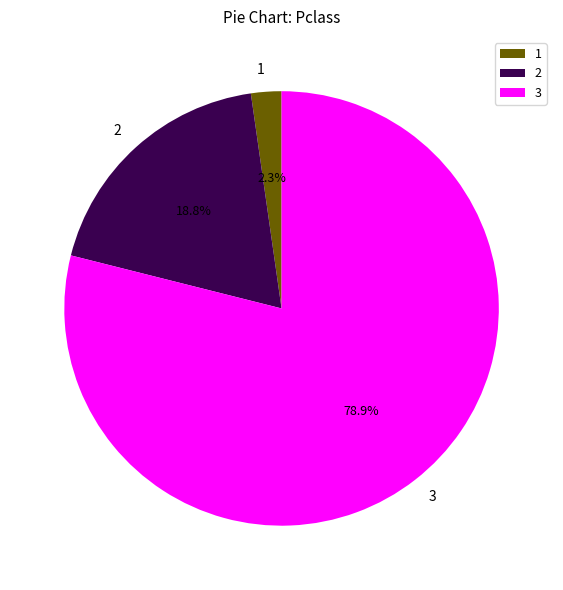

Rank the categories by value from lowest to highest.

1, 2, 3